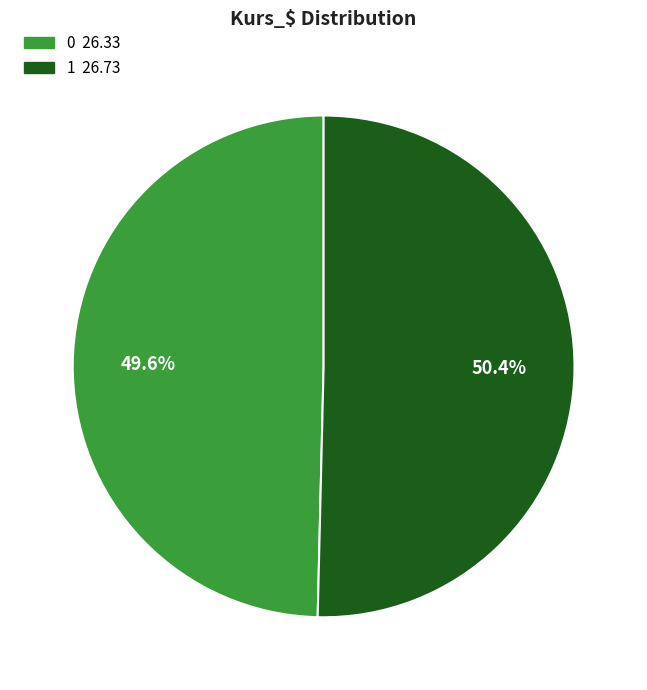

To the nearest percent, what is the average slice percentage?

50%